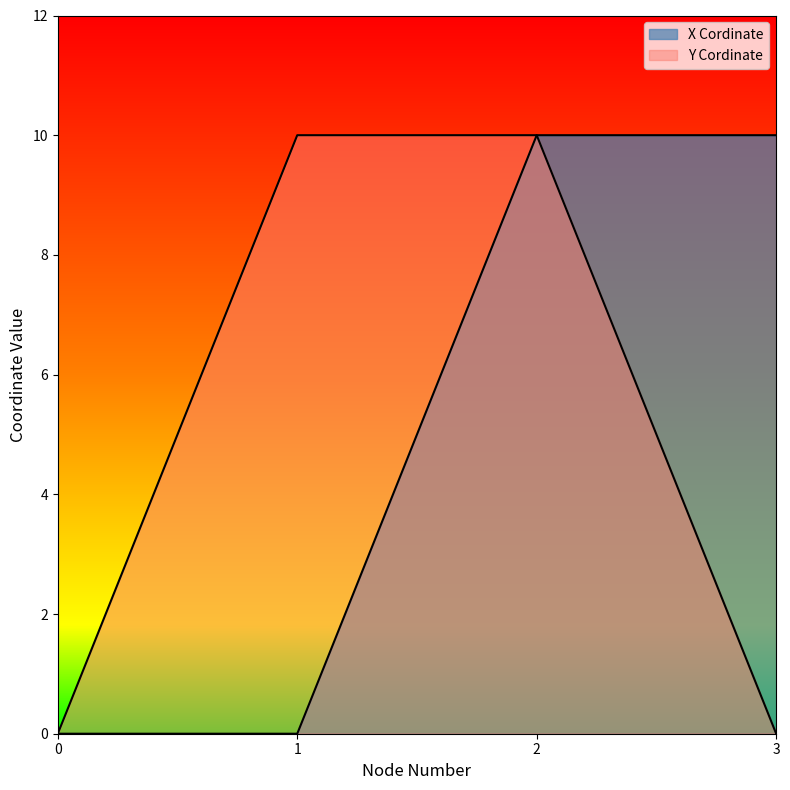

List the series in order of their peak value, highest first.

X Cordinate, Y Cordinate